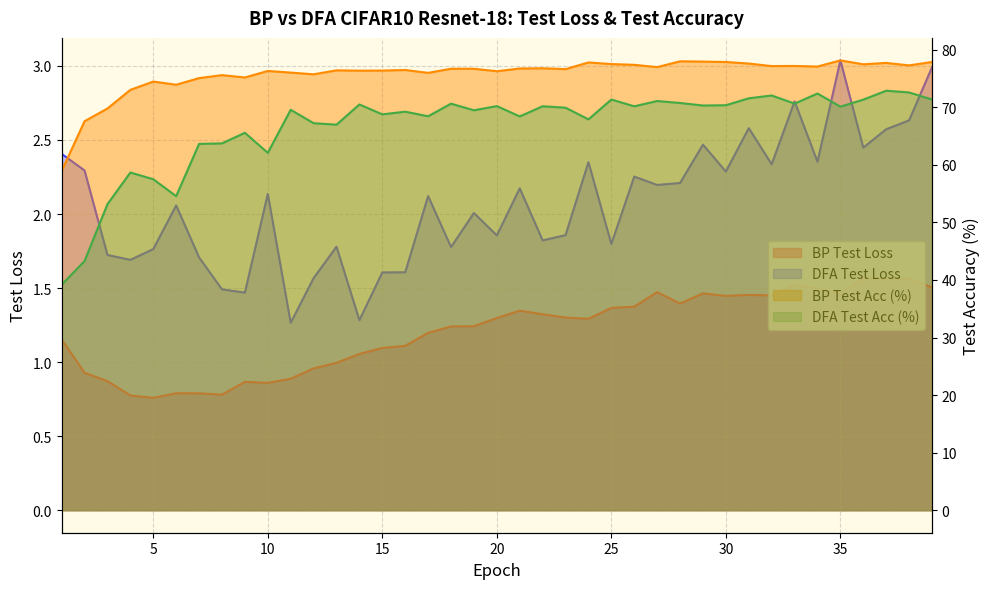

True or false: BP Test Loss and DFA Test Loss intersect in this chart.

False